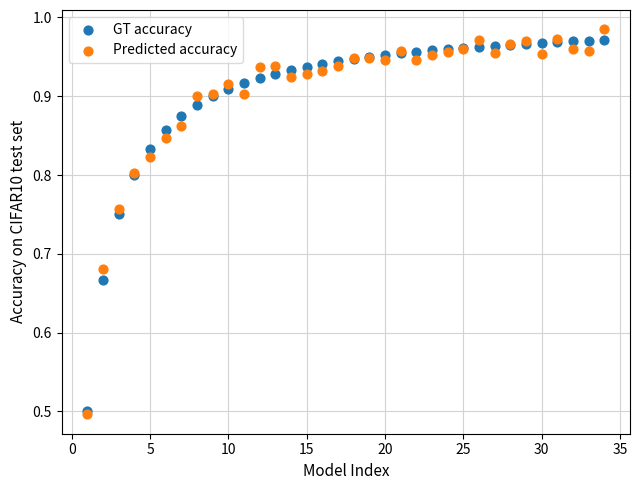

What are all the series names shown in the legend?

GT accuracy, Predicted accuracy